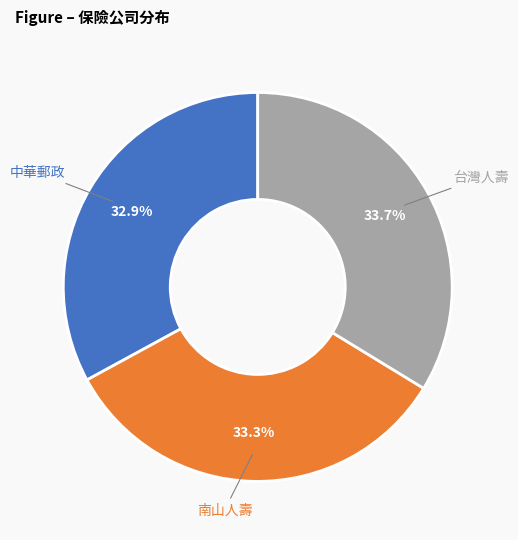

How many segments does this pie chart have?

3